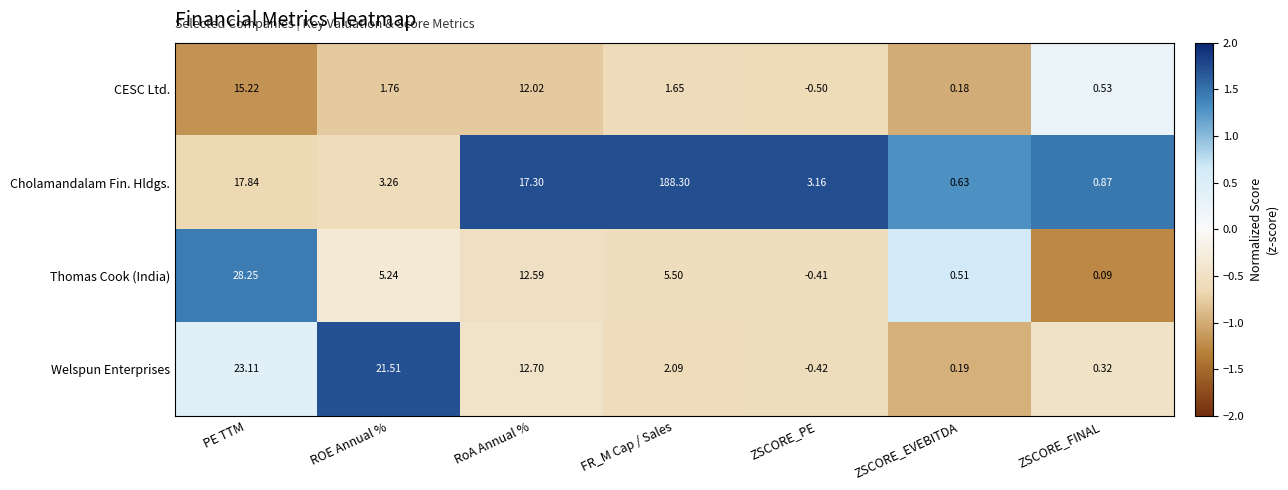

At how many categories does at least one series exceed 1?

5